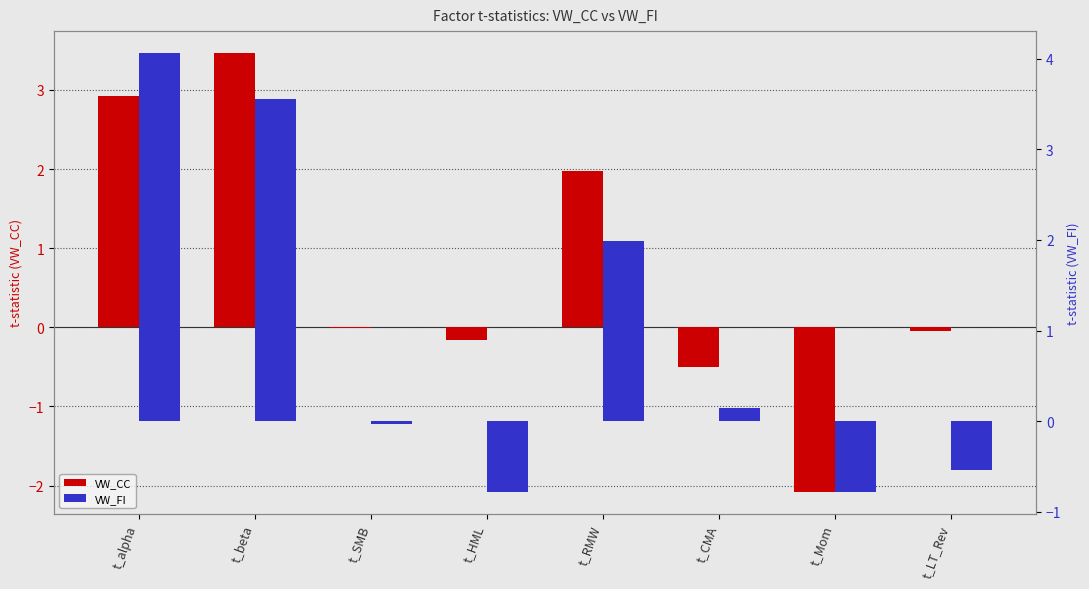

Does the chart contain any negative values?

Yes